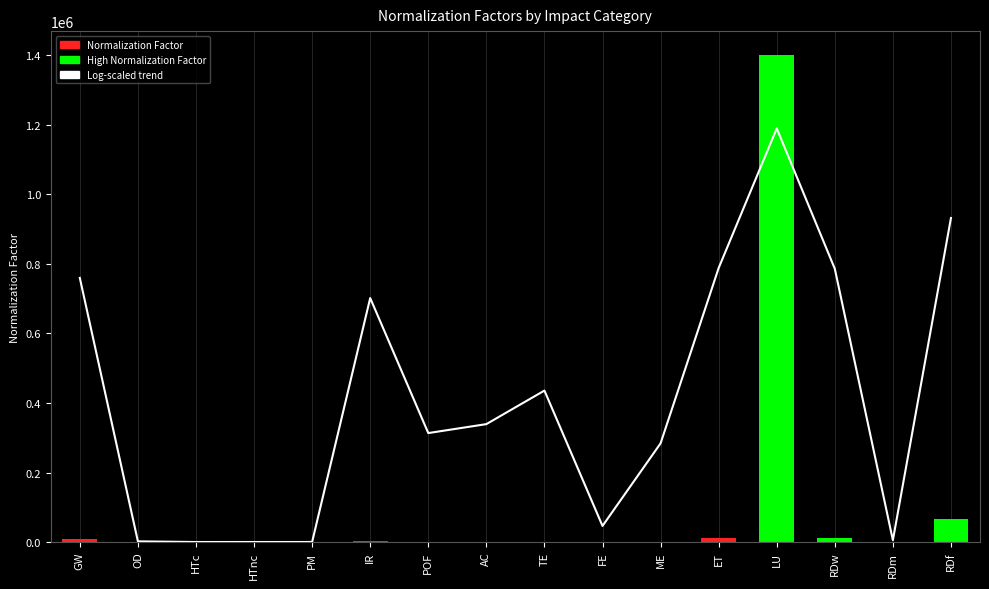

Which has a higher value, HTc or RDm?

RDm